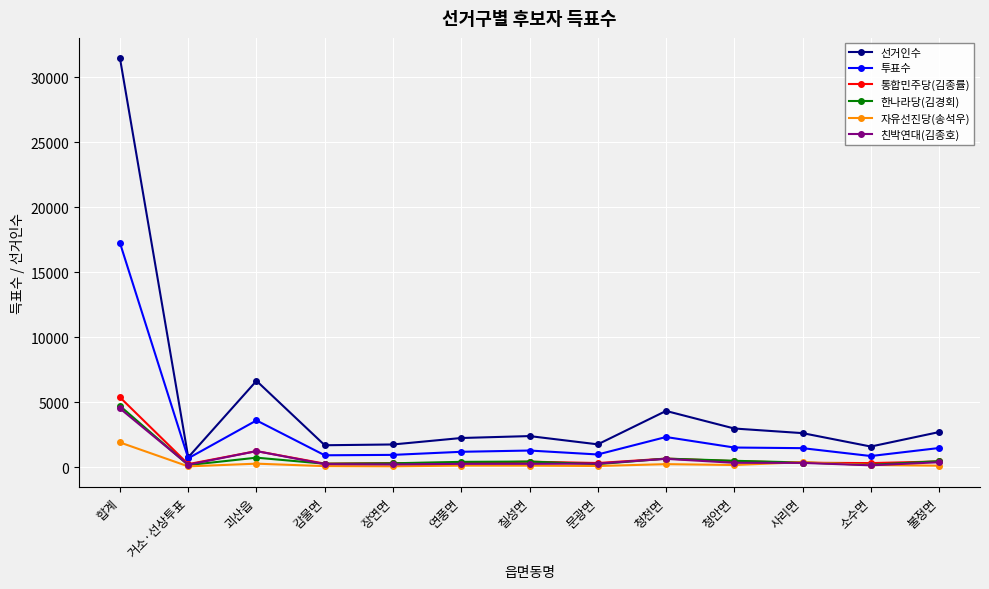

What is the sum of the 투표수 values at 감물면 and 거소·선상투표?

1603